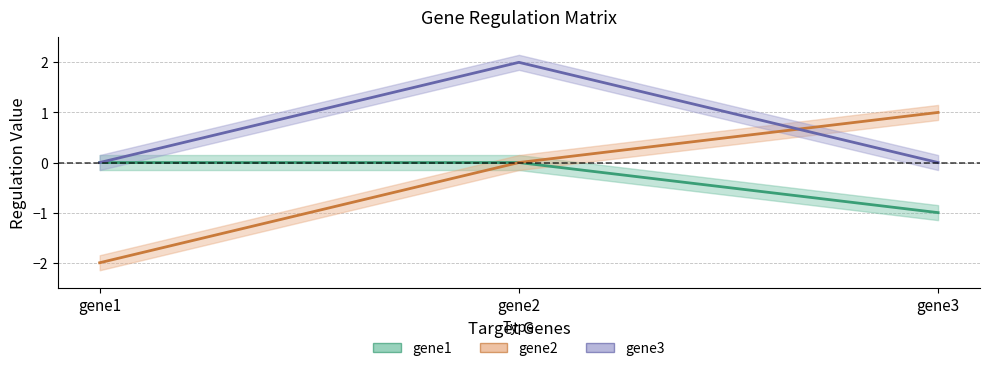

Does the chart display data point markers on the line(s)?

No